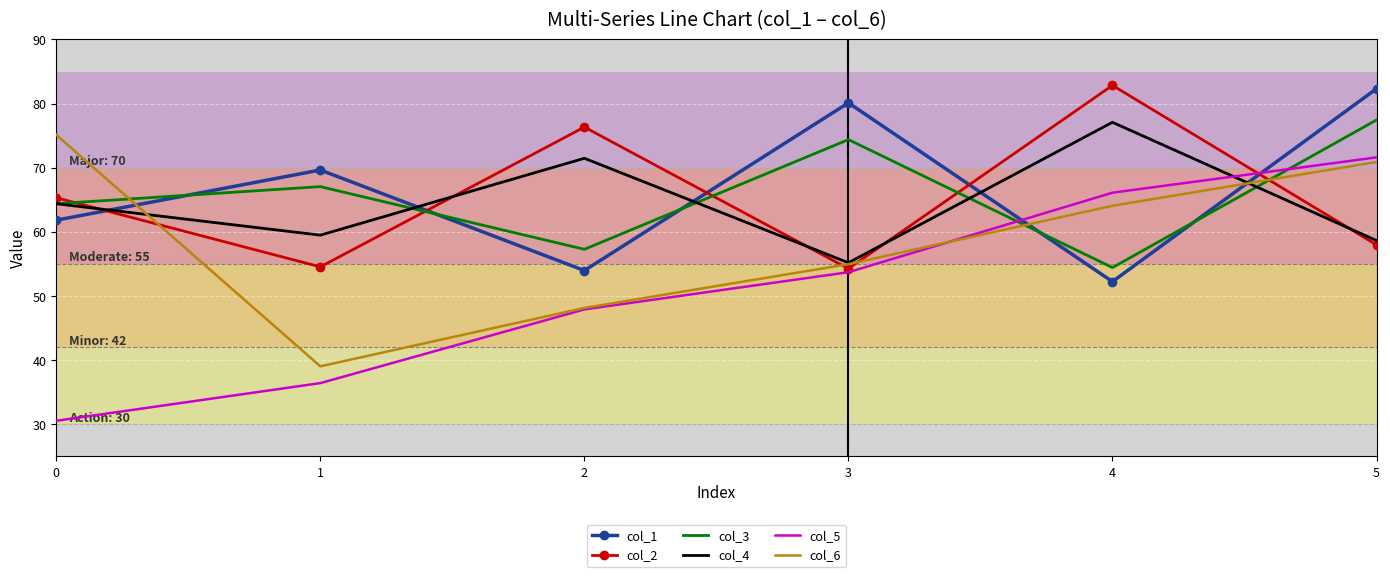

What is the lowest value of the col_6 series?

39.1